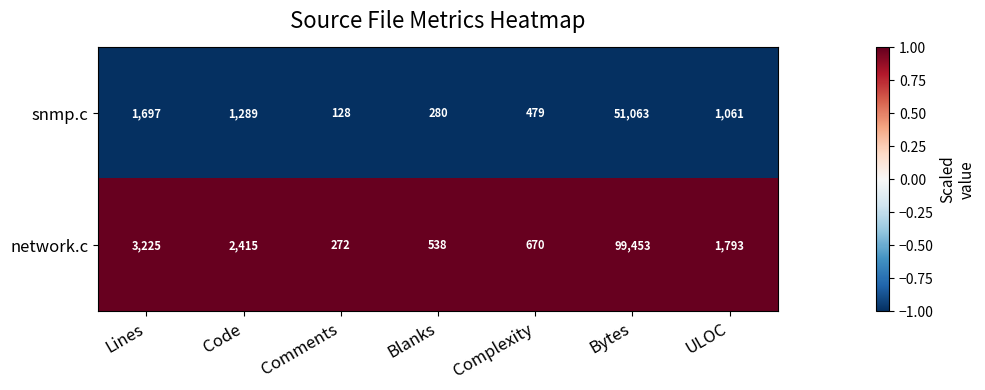

Rank the series at ULOC from highest to lowest value.

network.c, snmp.c